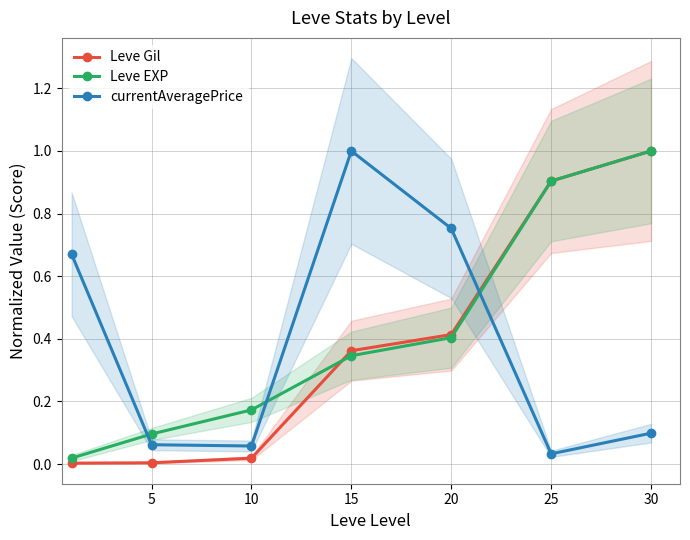

How many lines are shown in the chart?

3